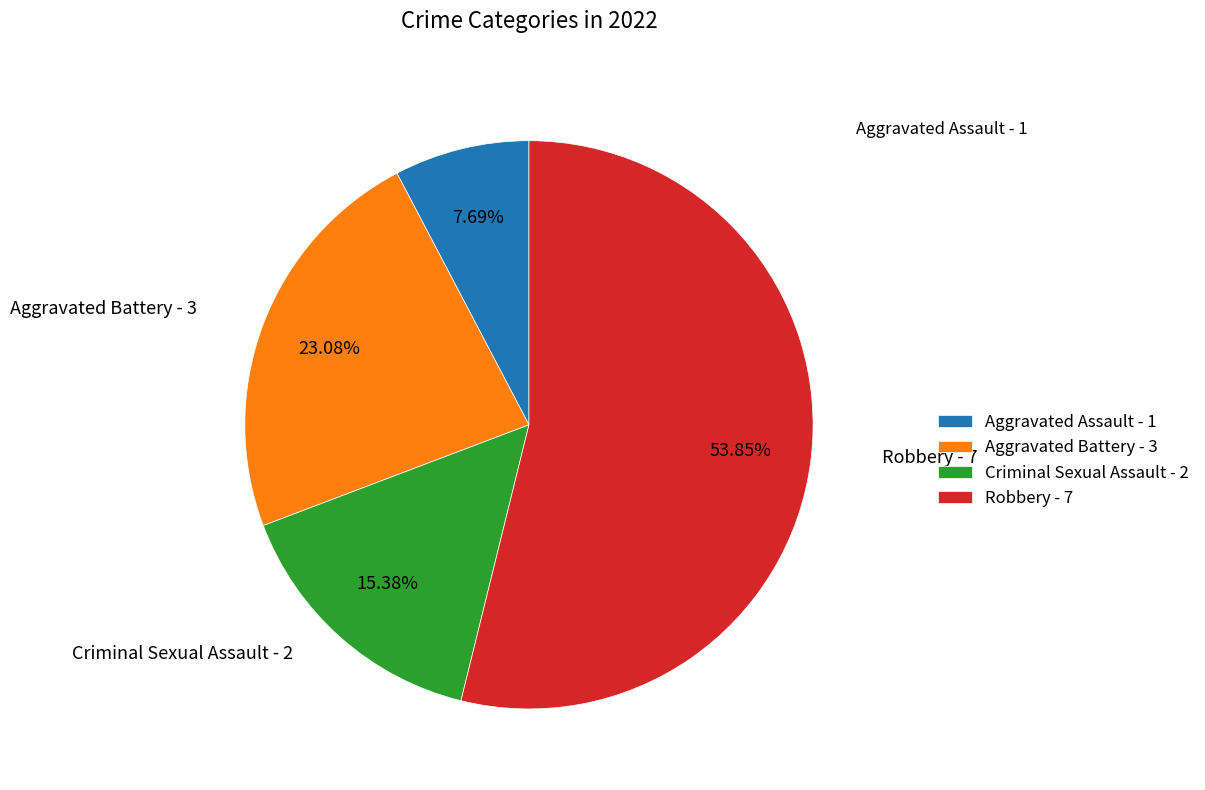

To the nearest percent, what is the combined percentage of Criminal Sexual Assault and Robbery?

69%